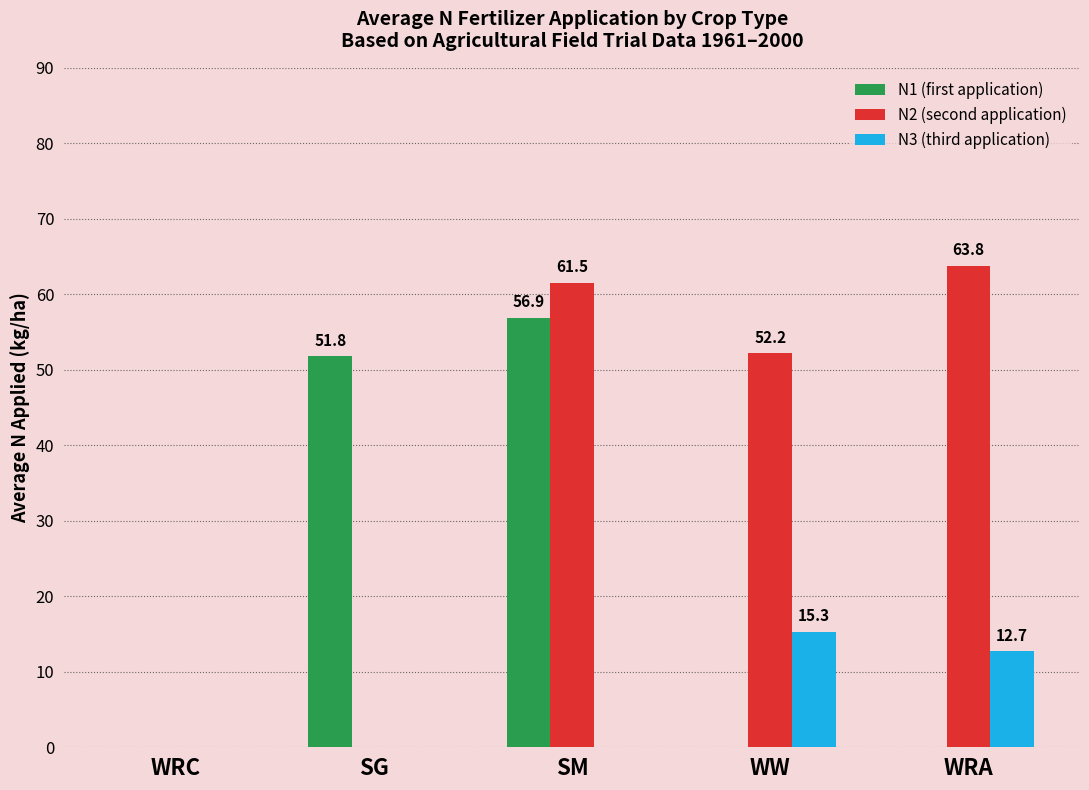

Is it true that N2 (second application) equals 21.5 at SM?

False